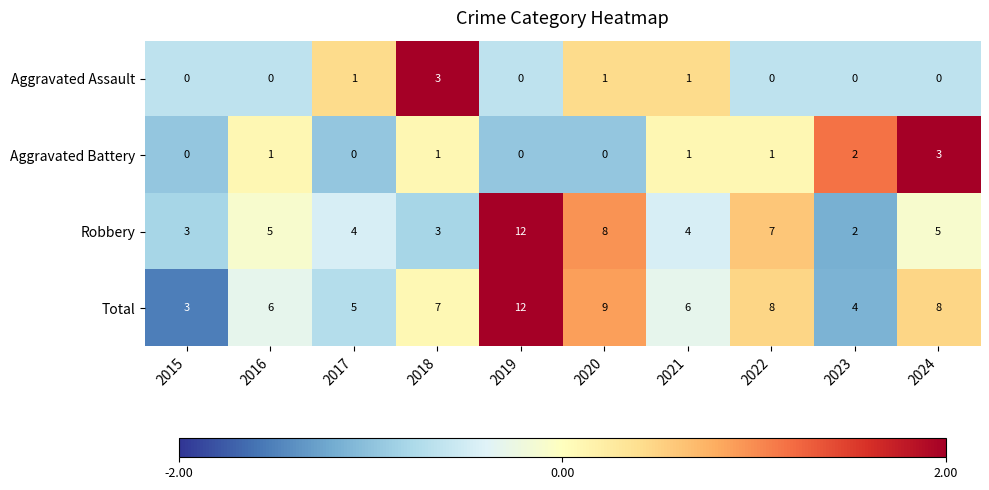

The Total series shows 3 at 2017. True or false?

False